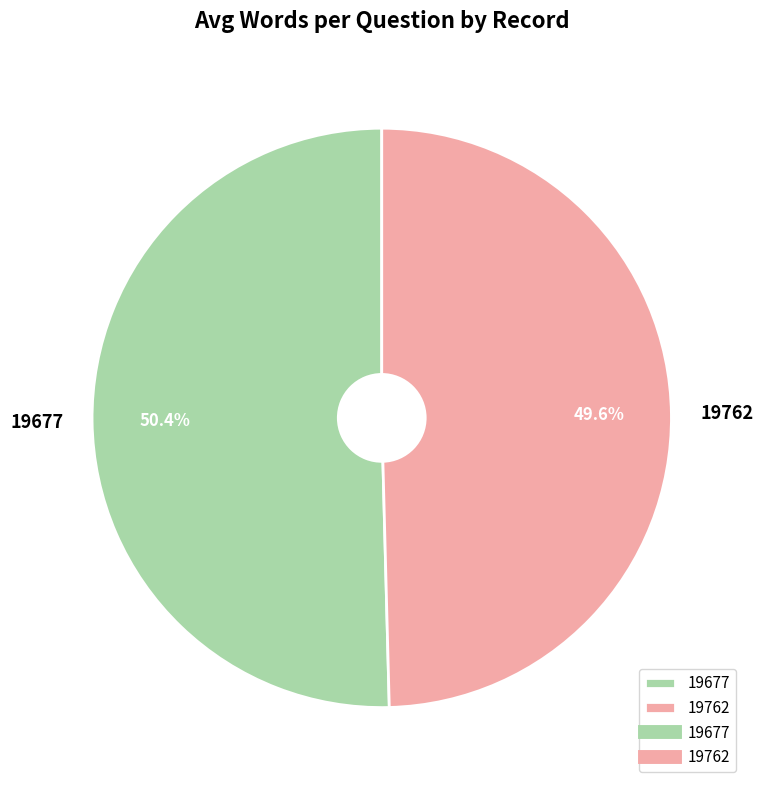

Does 19762 account for over 50% of the chart?

No